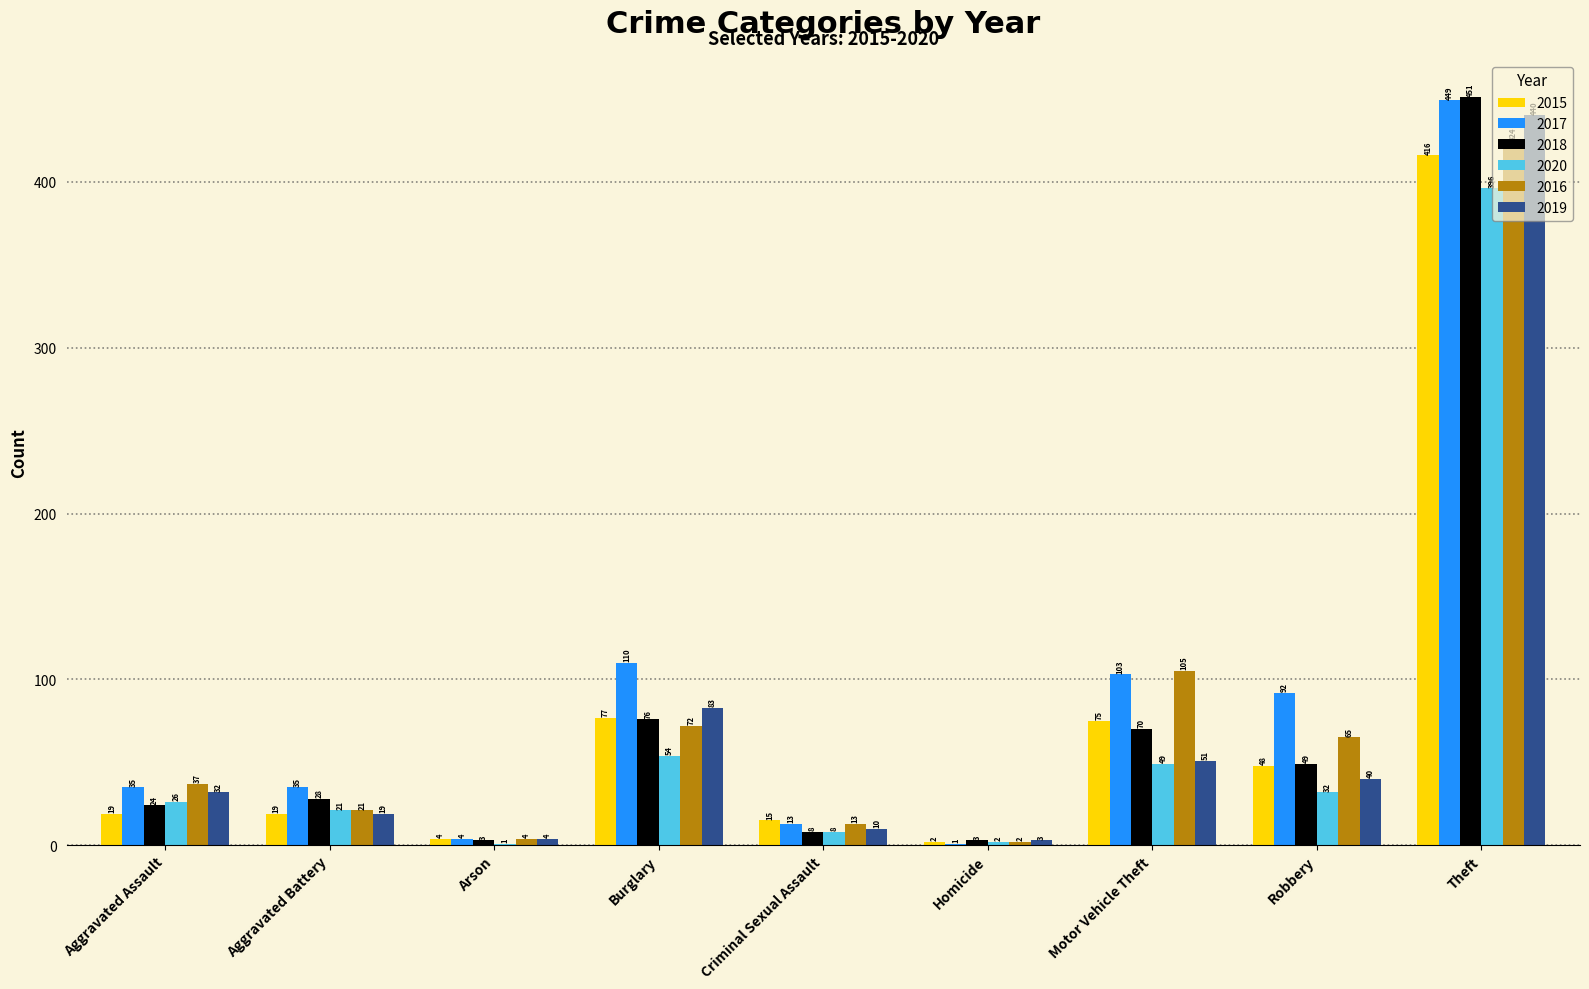

How many series are shown in this chart?

6